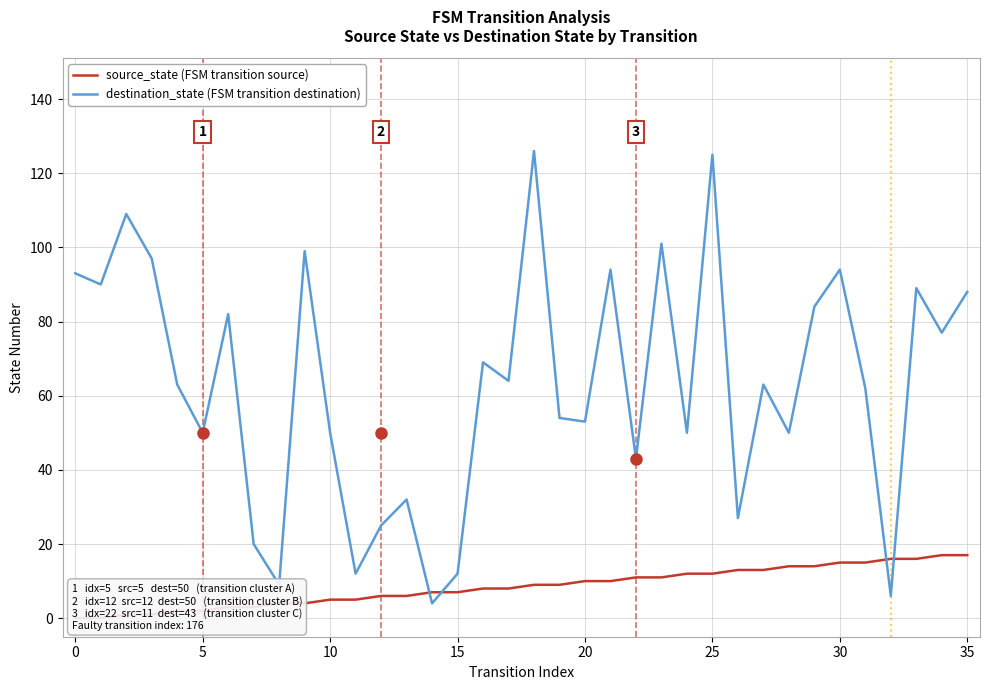

How many lines are shown in the chart?

2